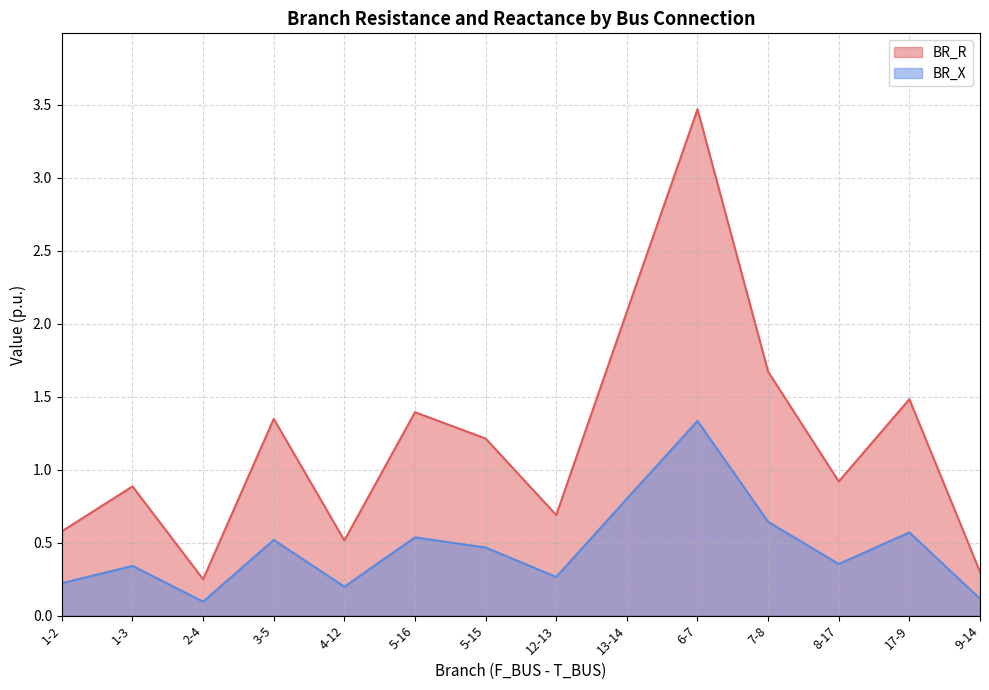

What is the difference between the maximum and minimum values in the BR_R series?

3.2